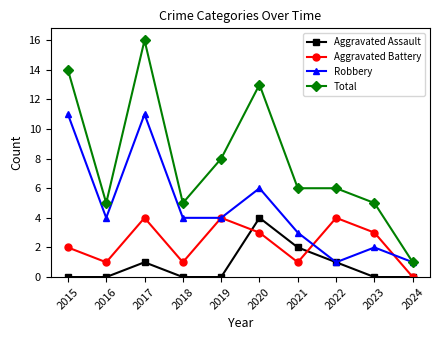

Reading right to left, what are all the values shown in this chart?

Aggravated Assault: 2024=0	2023=0	2022=1	2021=2	2020=4	2019=0	2018=0	2017=1	2016=0	2015=0
Aggravated Battery: 2024=0	2023=3	2022=4	2021=1	2020=3	2019=4	2018=1	2017=4	2016=1	2015=2
Robbery: 2024=1	2023=2	2022=1	2021=3	2020=6	2019=4	2018=4	2017=11	2016=4	2015=11
Total: 2024=1	2023=5	2022=6	2021=6	2020=13	2019=8	2018=5	2017=16	2016=5	2015=14